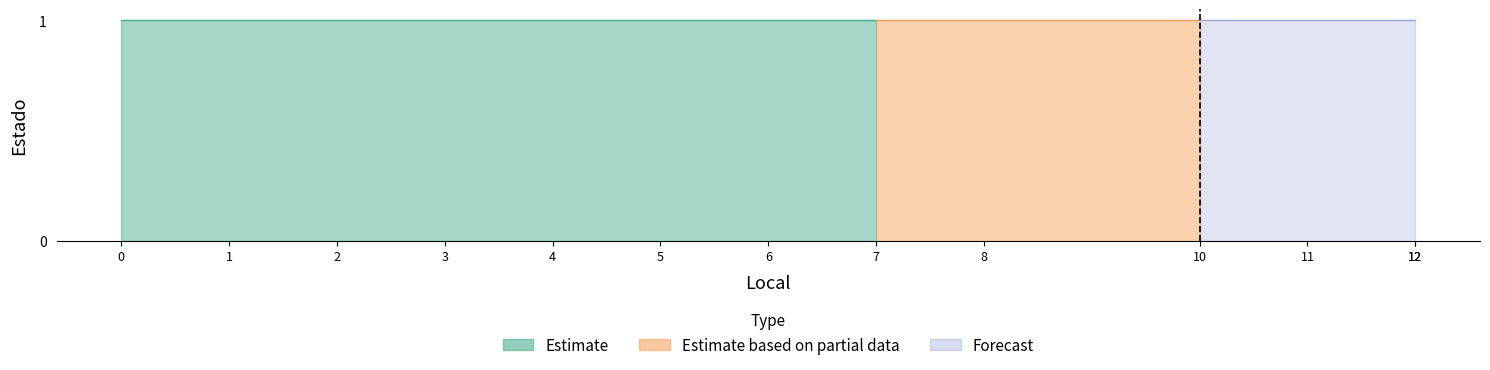

Count the number of data series in this chart.

3